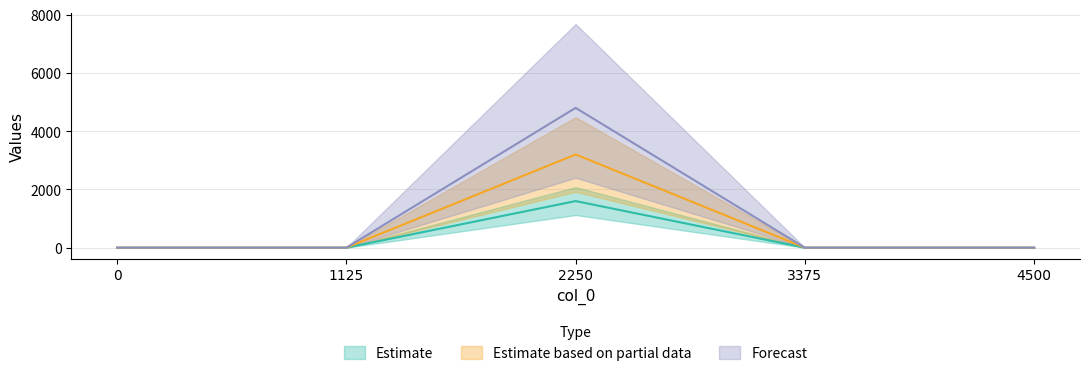

How many distinct data groups are displayed?

3